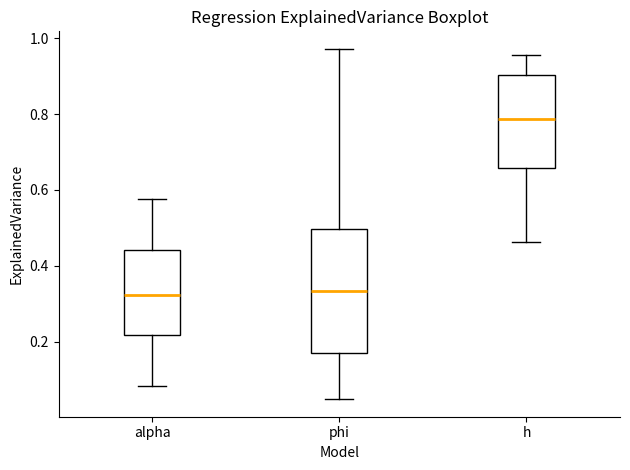

Reading left to right, transcribe this box plot: for each box, give where its median line is, the range the box spans, and where its two whiskers end, as read against the y-axis. The values are not printed on the chart, so give them approximately, as read against the axis.

alpha: median 0.32, box 0.22 to 0.44, whiskers 0.08 to 0.58
phi: median 0.34, box 0.18 to 0.50, whiskers 0.04 to 0.98
h: median 0.78, box 0.66 to 0.90, whiskers 0.46 to 0.96